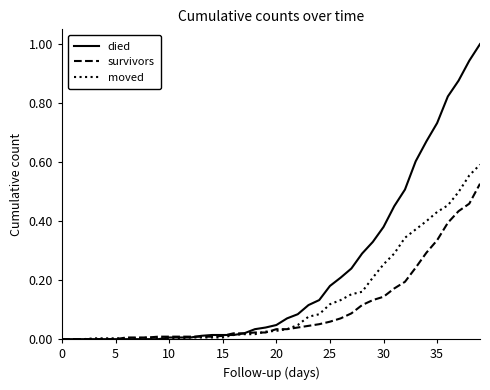

Which series has the largest range (max minus min)?

died